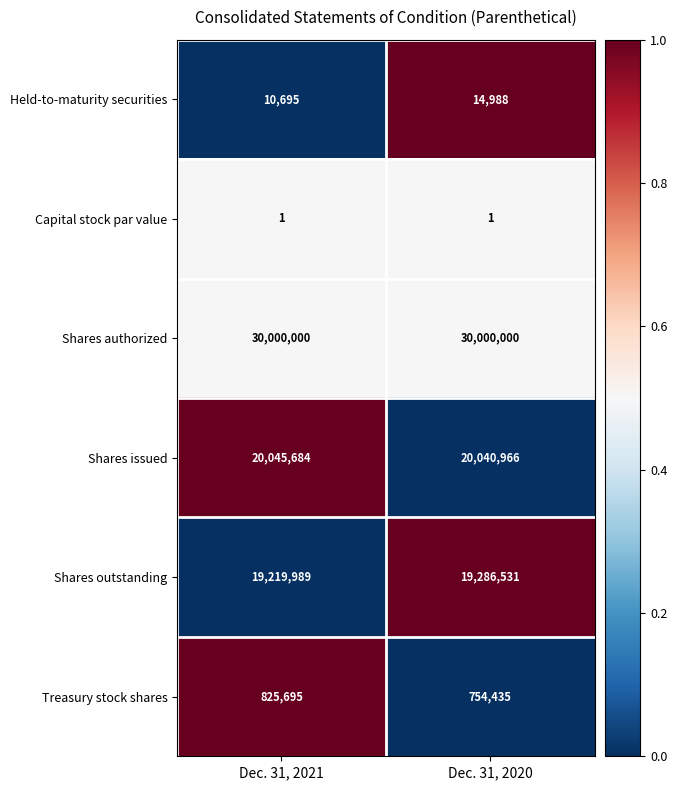

At which label is Shares outstanding closest to 19253260?

Dec. 31, 2021